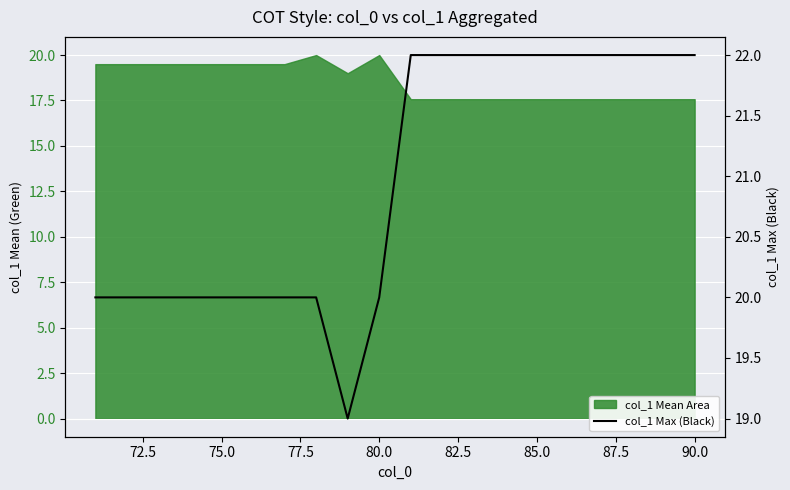

Reading left to right, extract all data points from this chart.

20	20	20	20	20	20	20	20	19	20	22	22	22	22	22	22	22	22	22	22